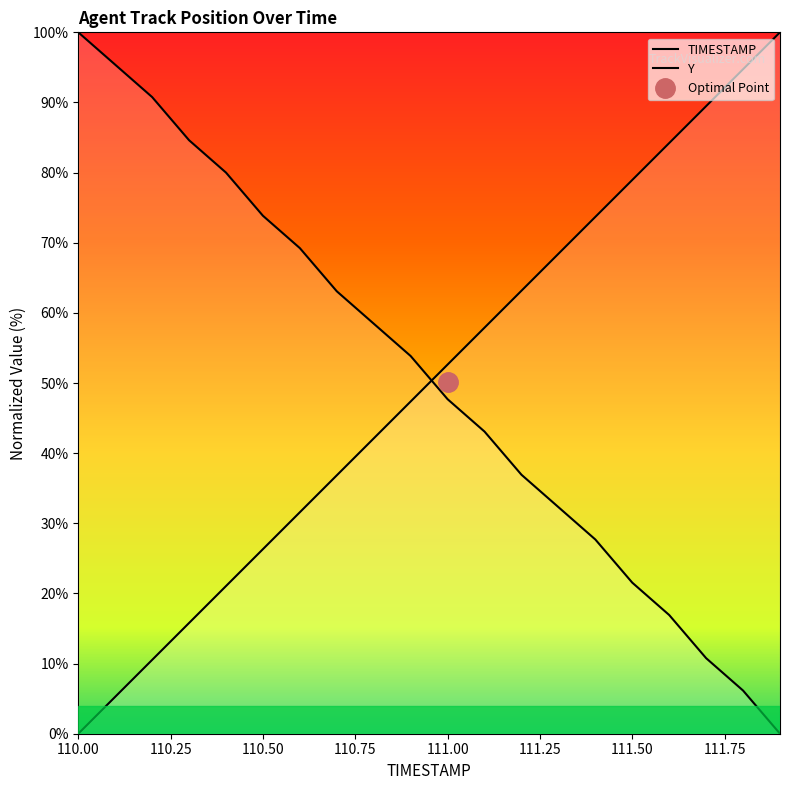

What value does the Y series have at 110.7?

63.1